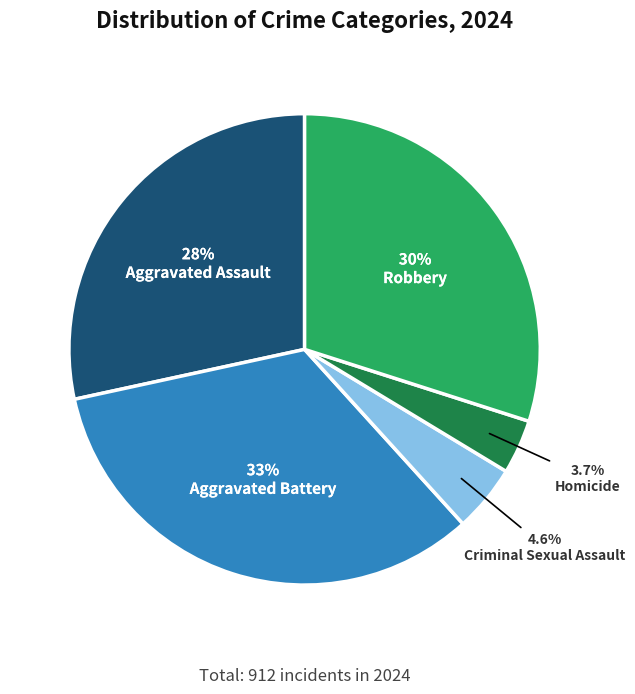

How many segments does this pie chart have?

5